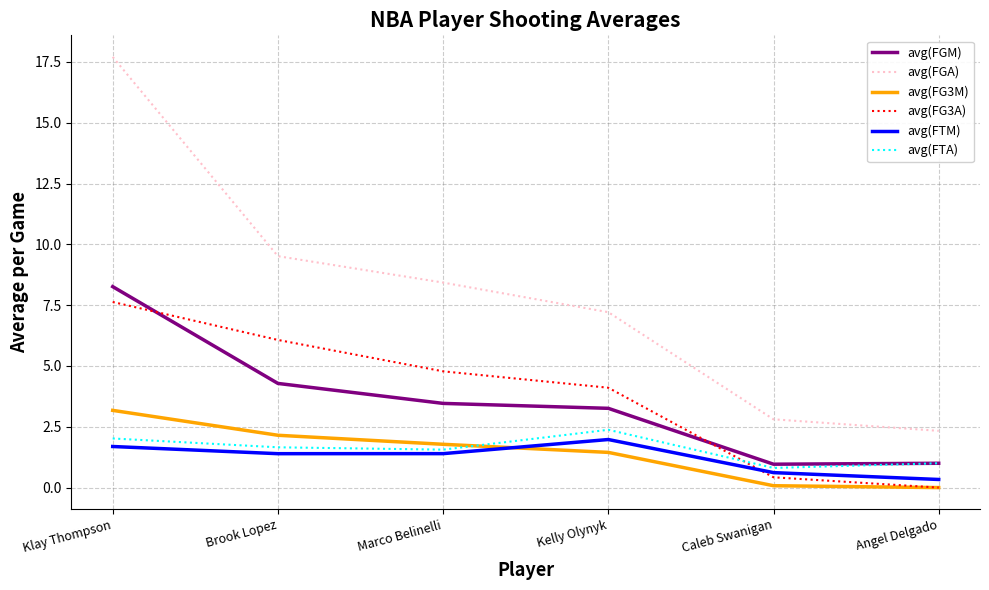

How many lines are shown in the chart?

6